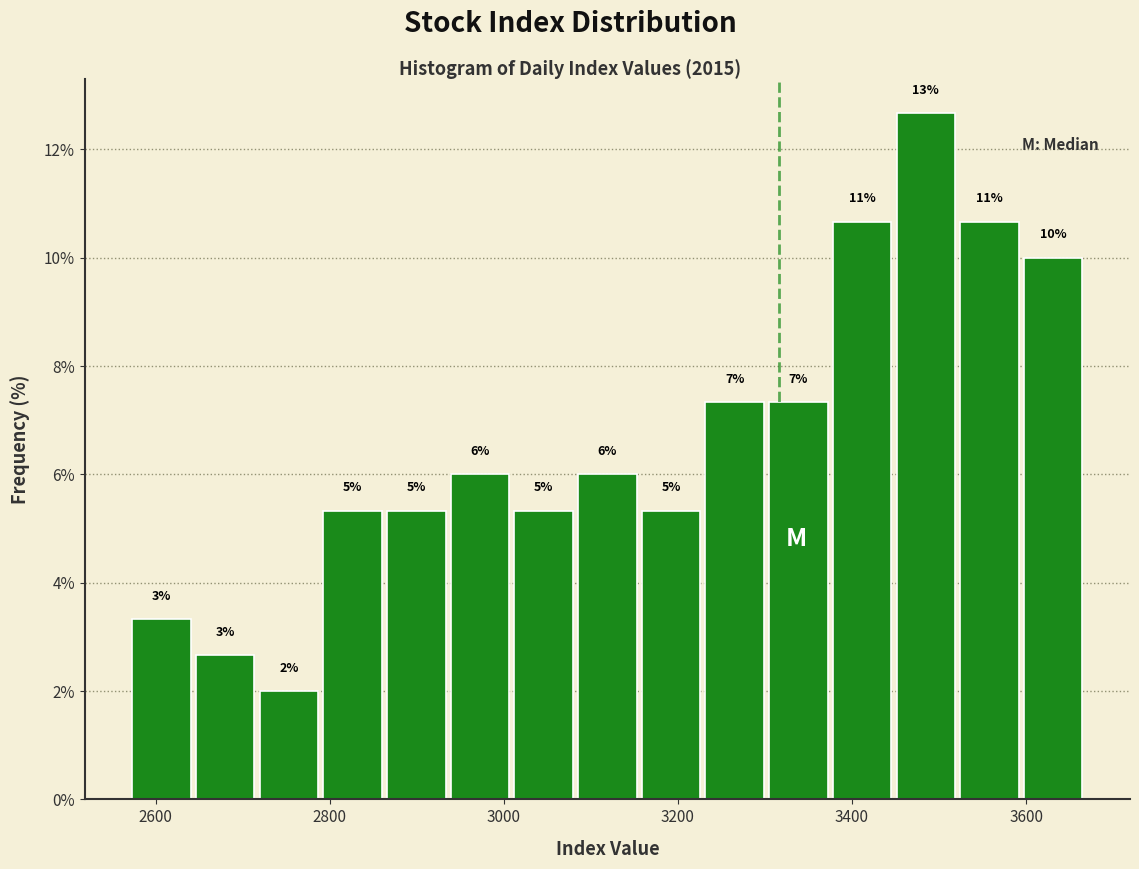

Read against the x-axis, roughly where is the centre of the tallest bar?

3480